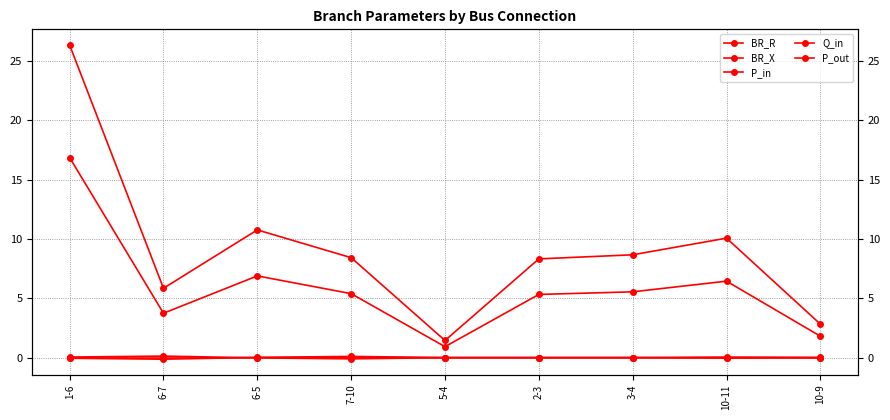

Where do Q_in and P_in first cross each other?

6-7 and 6-5